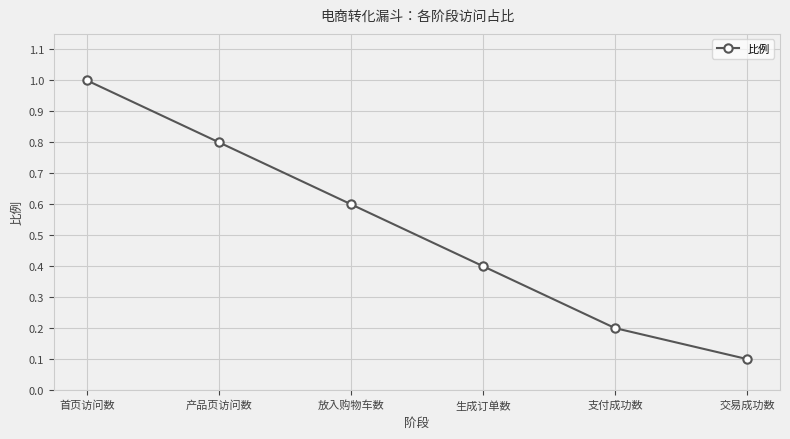

What position from the left is 产品页访问数?

2